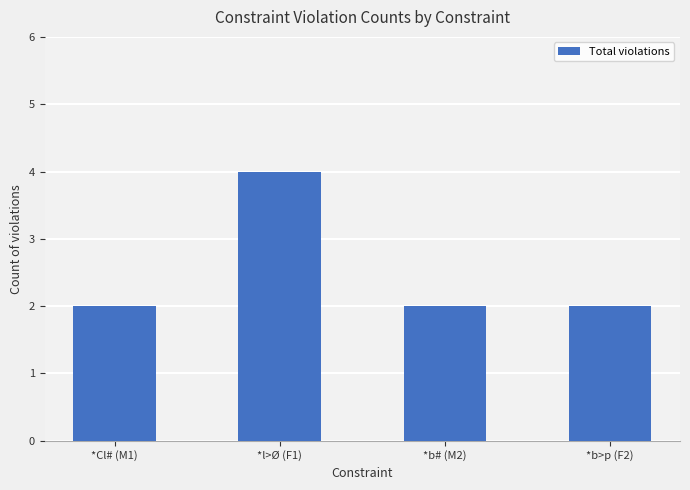

Reading right to left, extract all data points from this chart.

*b>p (F2)=2	*b# (M2)=2	*l>Ø (F1)=4	*Cl# (M1)=2